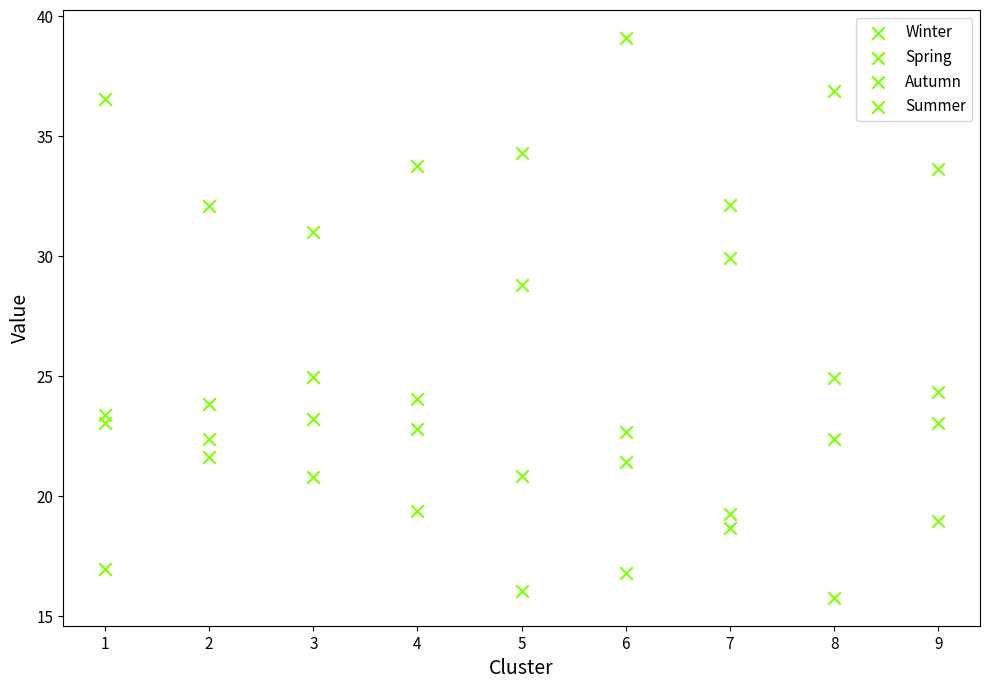

How many points are shown in the scatter plot?

36